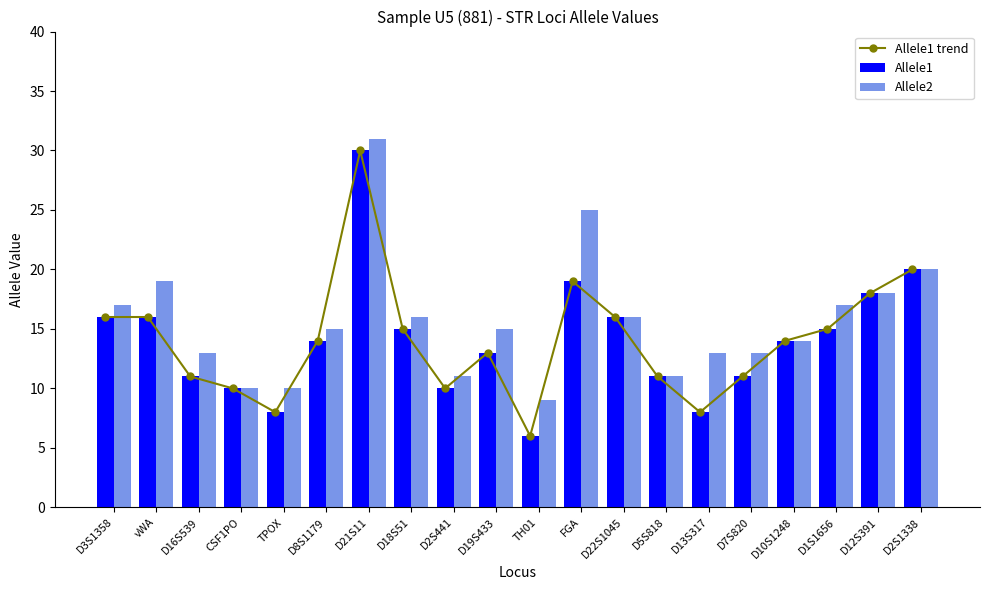

What is the smallest value displayed?

6